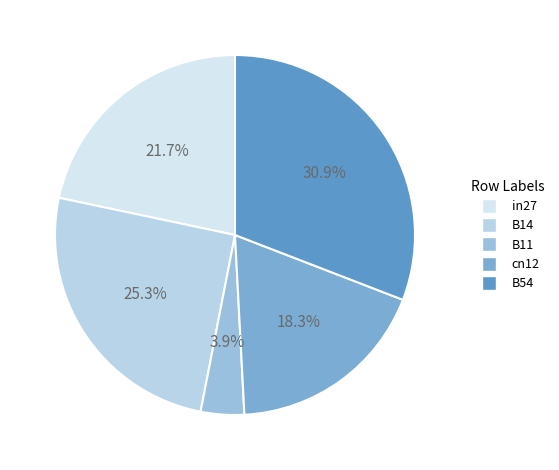

How many slices are in this pie chart?

5